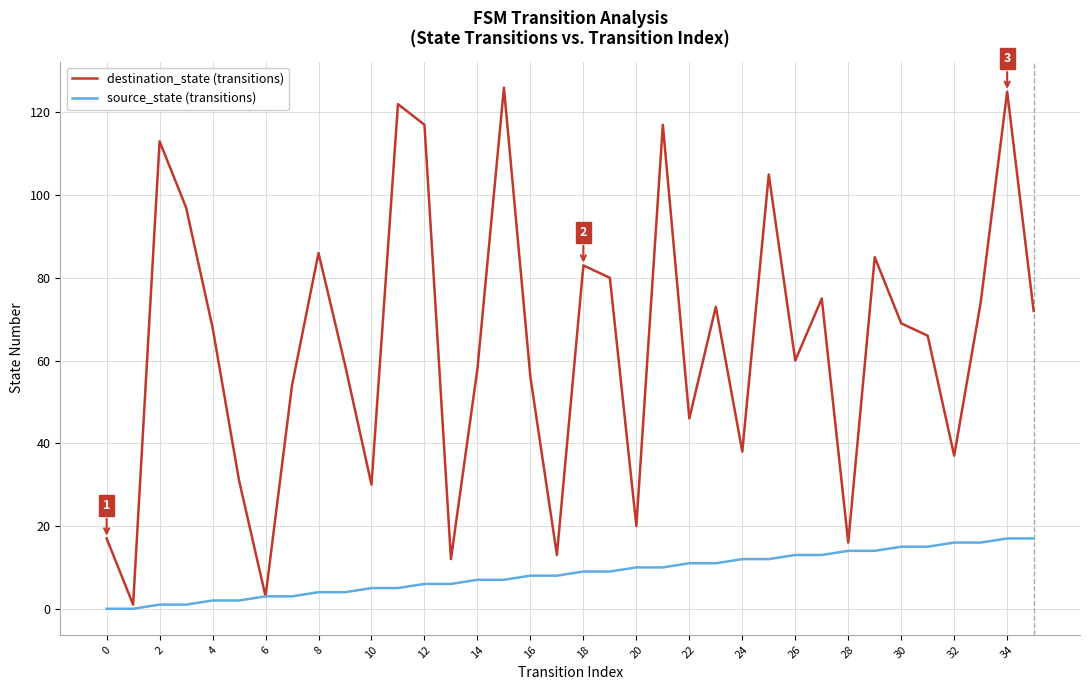

Which series has the widest spread of values?

destination_state (transitions)